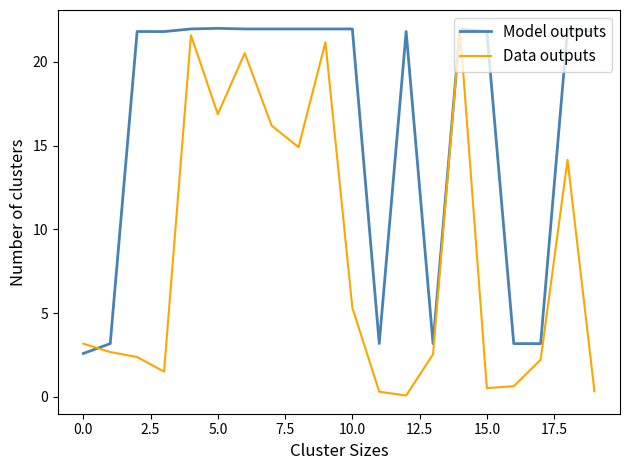

What is the maximum value for Data outputs?

22.0